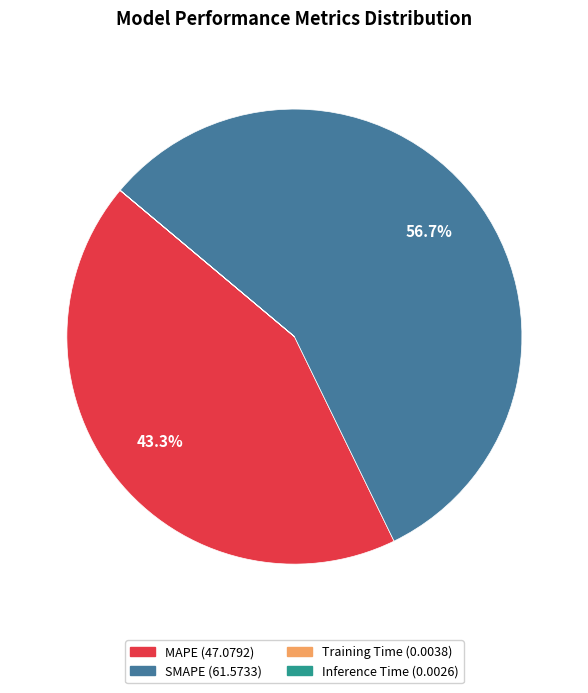

To the nearest percent, what is the combined percentage of MAPE and SMAPE?

100%